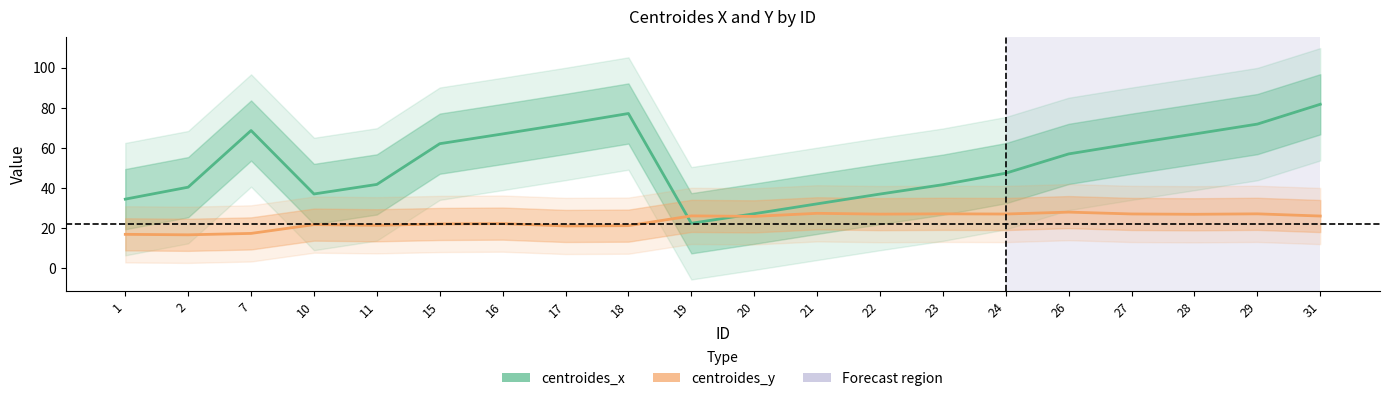

Is it true that centroides_y equals 48.5 at 29?

False